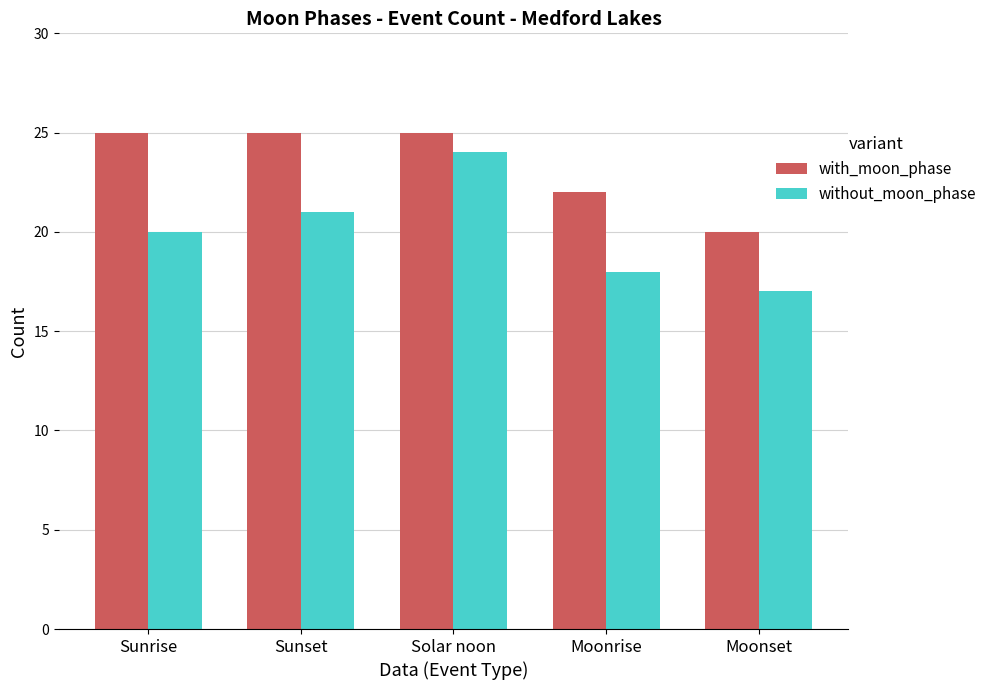

Is the value of with_moon_phase at Sunset greater than the value of without_moon_phase at Sunrise?

Yes